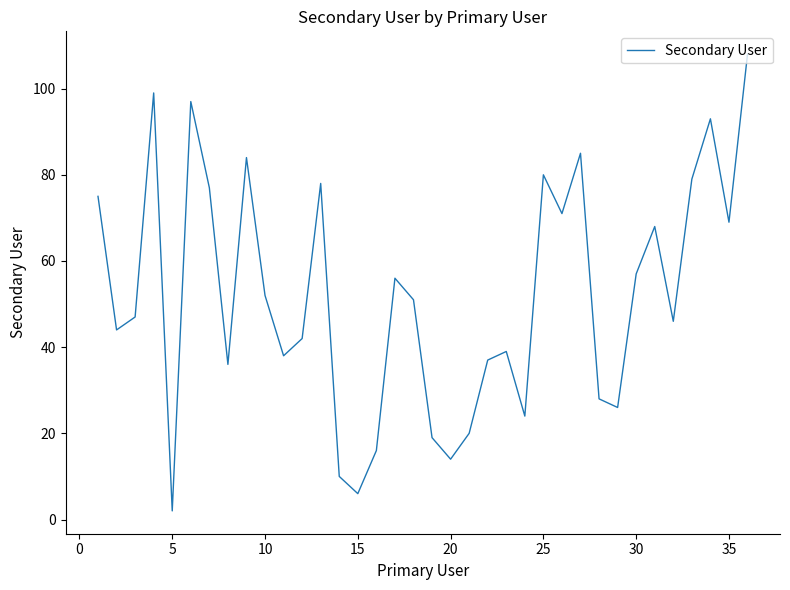

What is the difference between the maximum and minimum values?

106